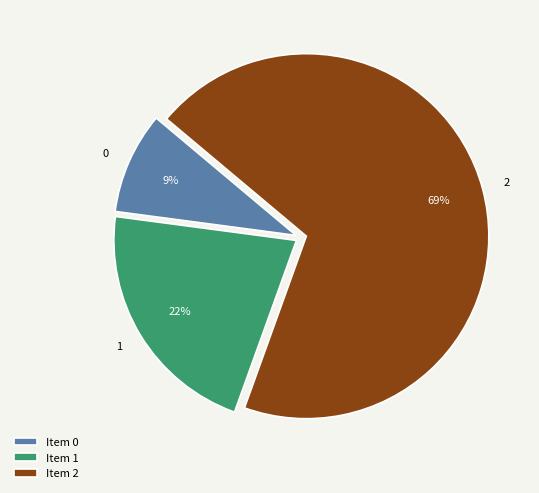

What percentage is the 0 slice, to the nearest percent?

9%